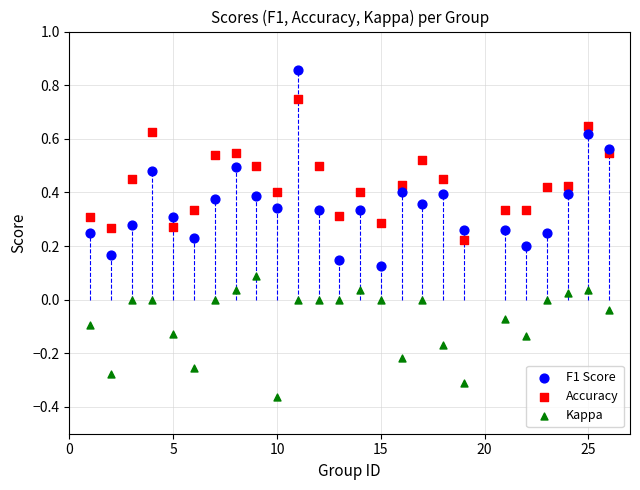

Across all data points, what is the range of Y values (max minus min)?

1.2